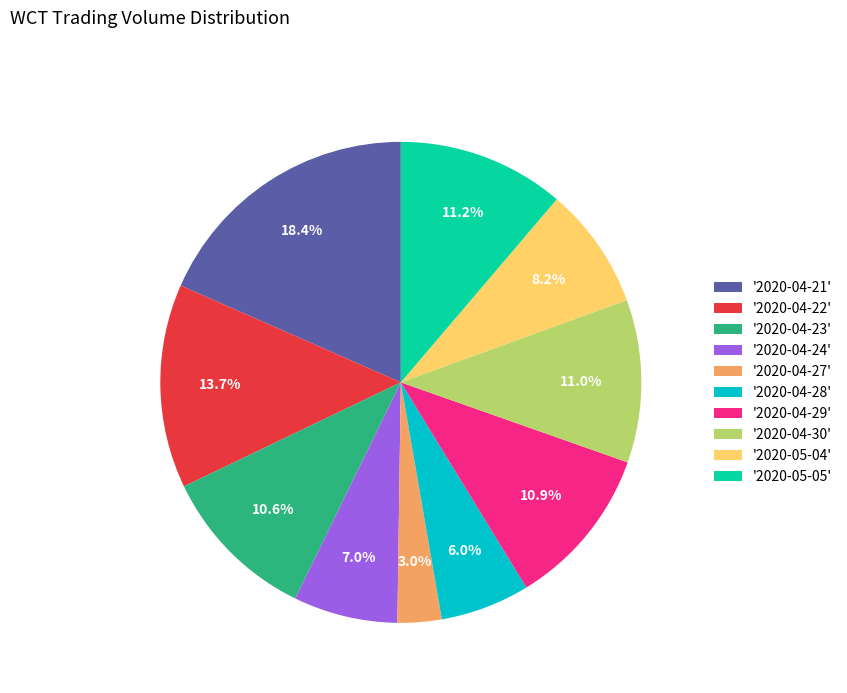

Which slice is the largest?

'2020-04-21'